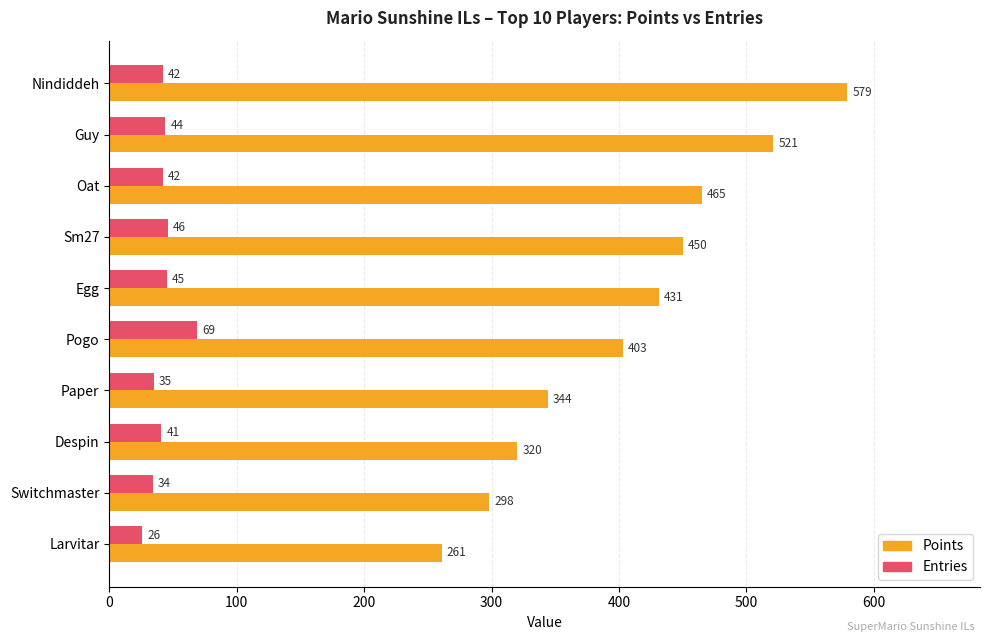

How many data points in Entries are less than 42?

4